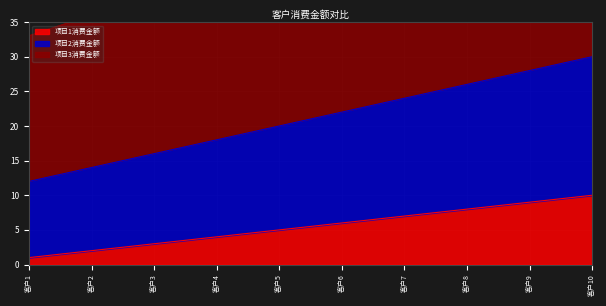

Reading left to right, transcribe all the data shown in this chart.

项目1消费金额: 1	2	3	4	5	6	7	8	9	10
项目2消费金额: 12	14	16	18	20	22	24	26	28	30
项目3消费金额: 33	36	39	42	45	48	51	54	57	60